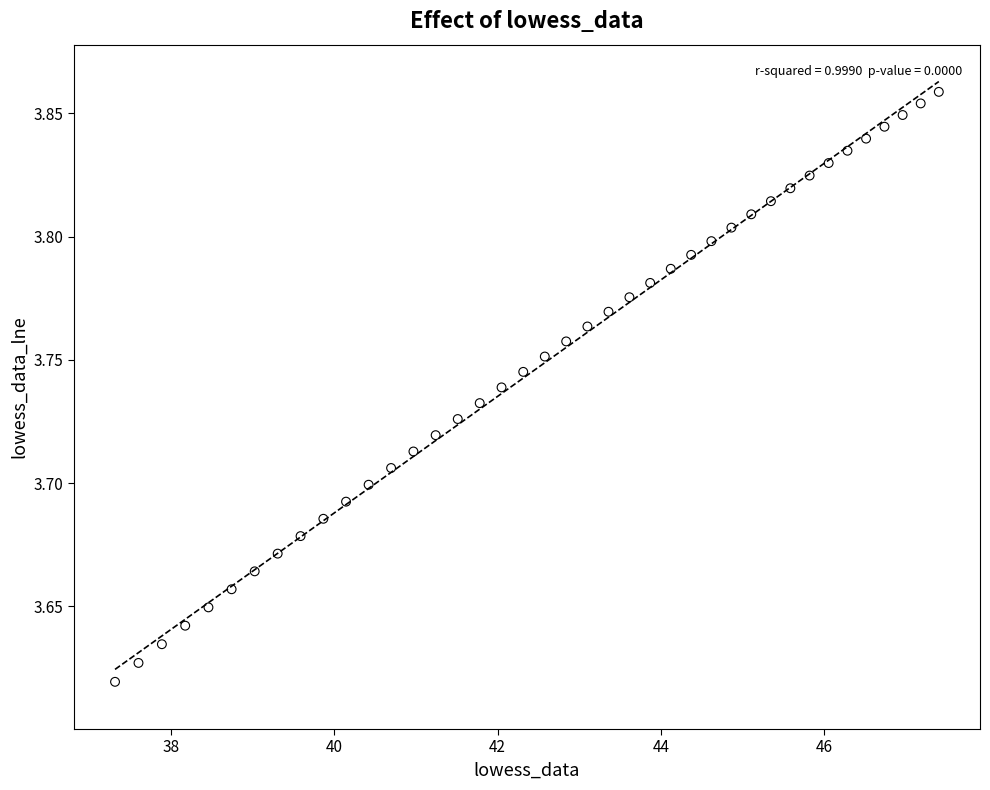

What is the range of X values (max minus min)?

10.1